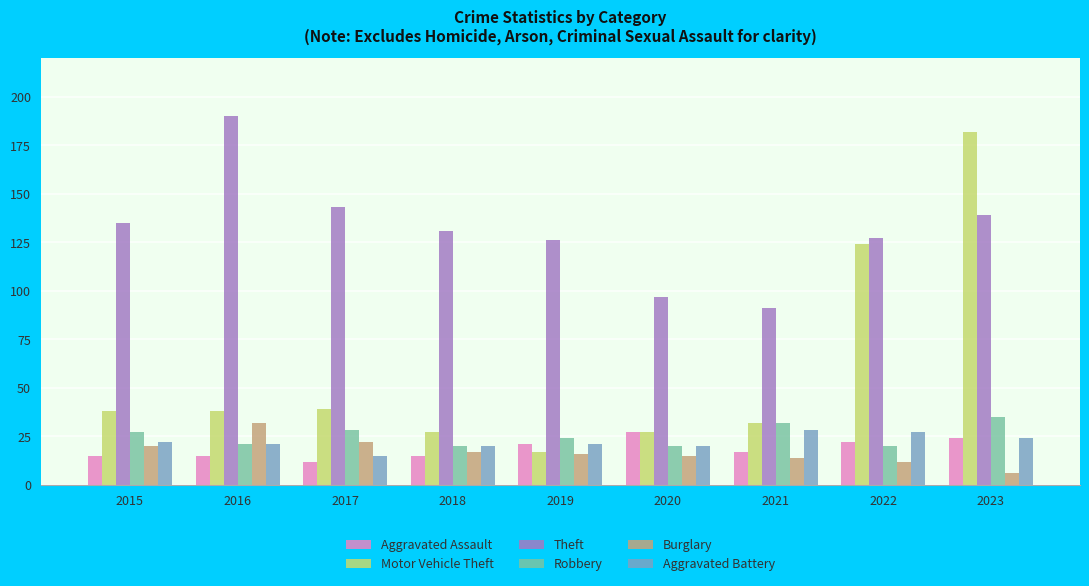

At which label does Theft reach its minimum?

2021